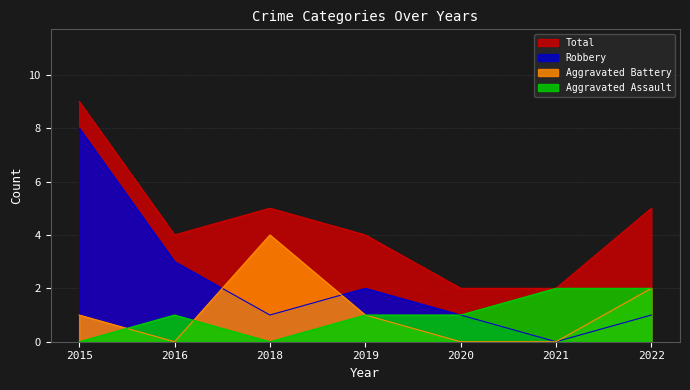

At which label is Total closest to 5?

2018